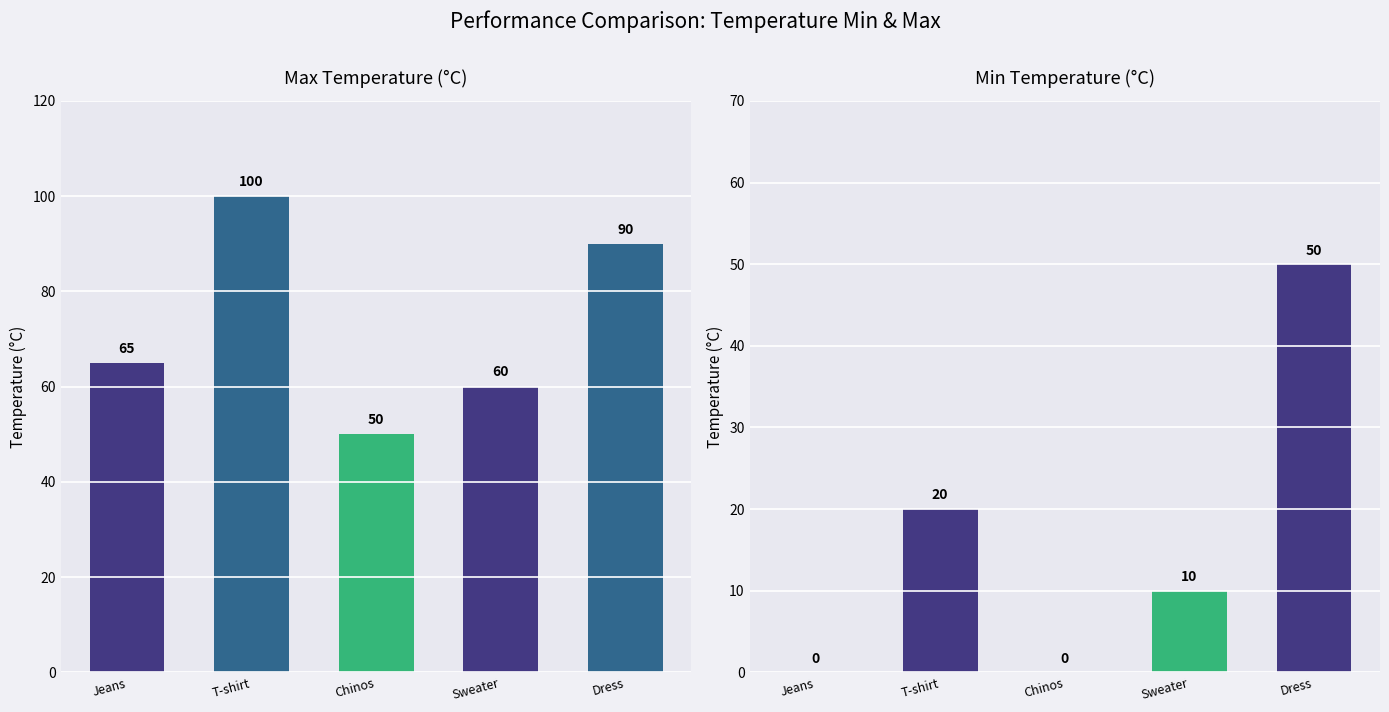

What value does the tempMax series have at Jeans, to the nearest 10?

60